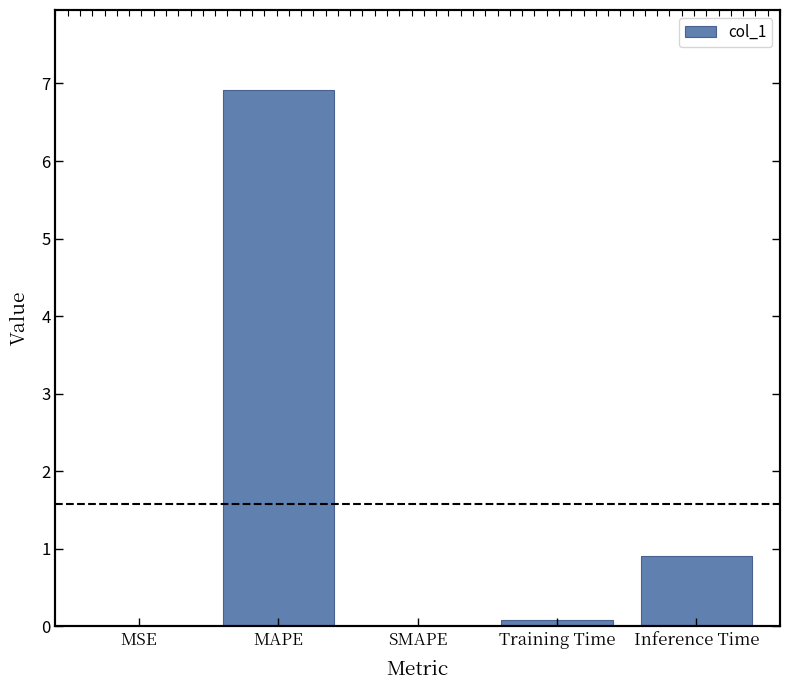

Reading left to right, transcribe all the data shown in this chart.

MSE=0.0	MAPE=6.9	SMAPE=0.0	Training Time=0.1	Inference Time=0.9